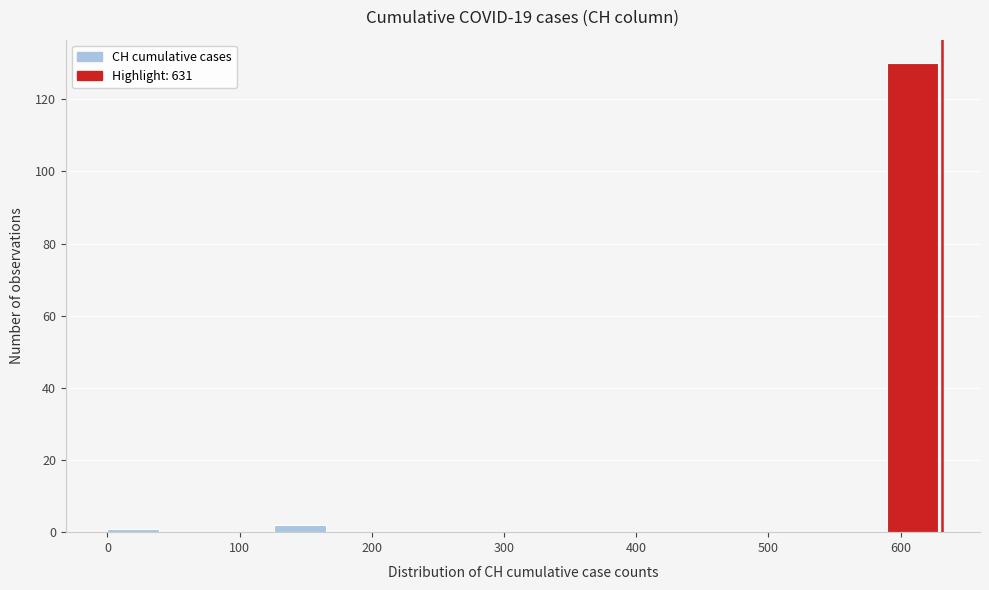

Reading left to right, list every bar in this chart as the range it spans on the x-axis followed by its height. Neither the bar edges nor the heights are printed on the chart, so give them approximately, as read against the axes.

0 to 40: under 2
40 to 80: 0
80 to 130: 0
130 to 170: 2
170 to 210: 0
210 to 250: 0
250 to 290: 0
290 to 340: 0
340 to 380: 0
380 to 420: 0
420 to 460: 0
460 to 510: 0
510 to 550: 0
550 to 590: 0
590 to 630: 130